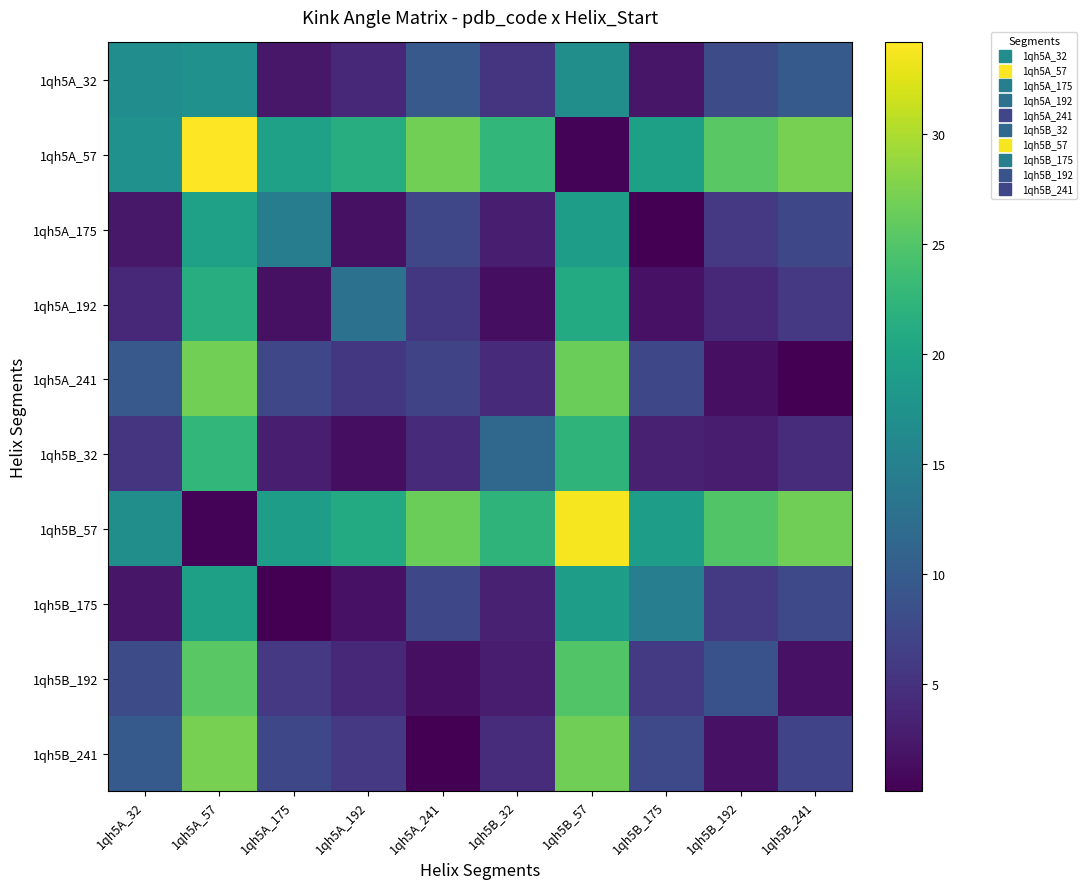

Which series has the largest total across all categories?

1qh5A_57